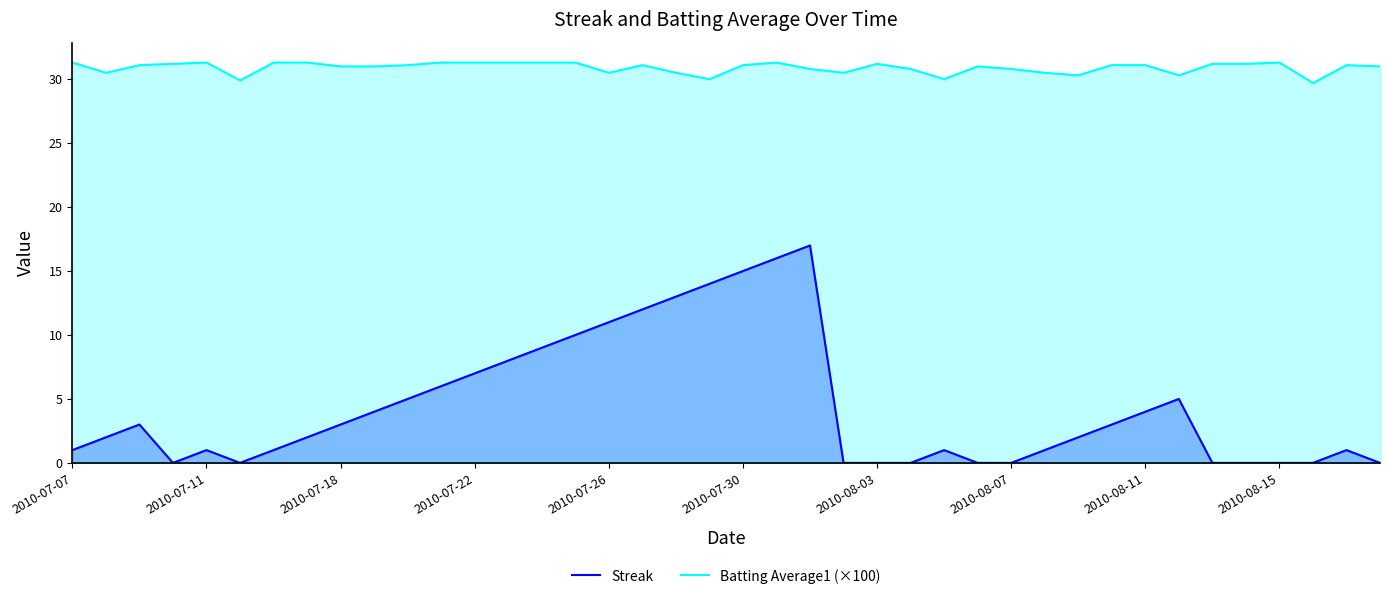

At 2010-07-30, list the series in order from smallest to largest.

Streak, Batting Average1 (×100)